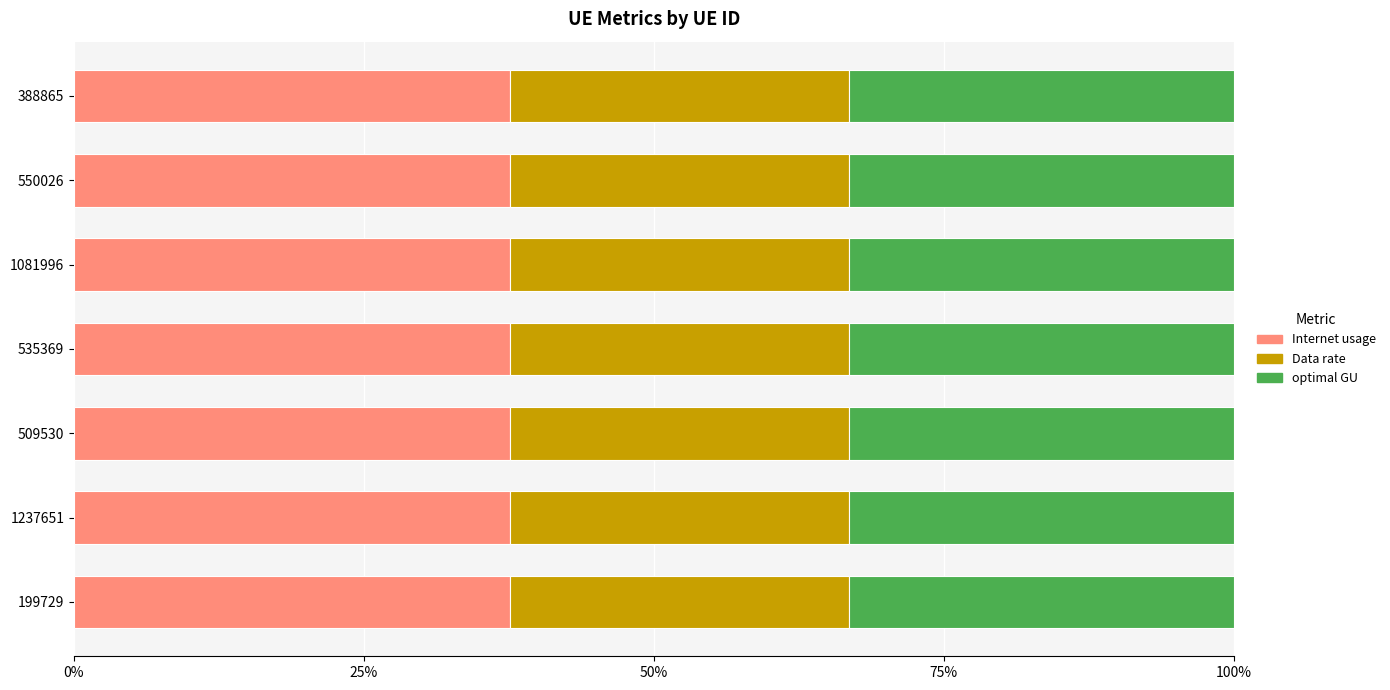

What is the sum of all Internet usage values?

262.9